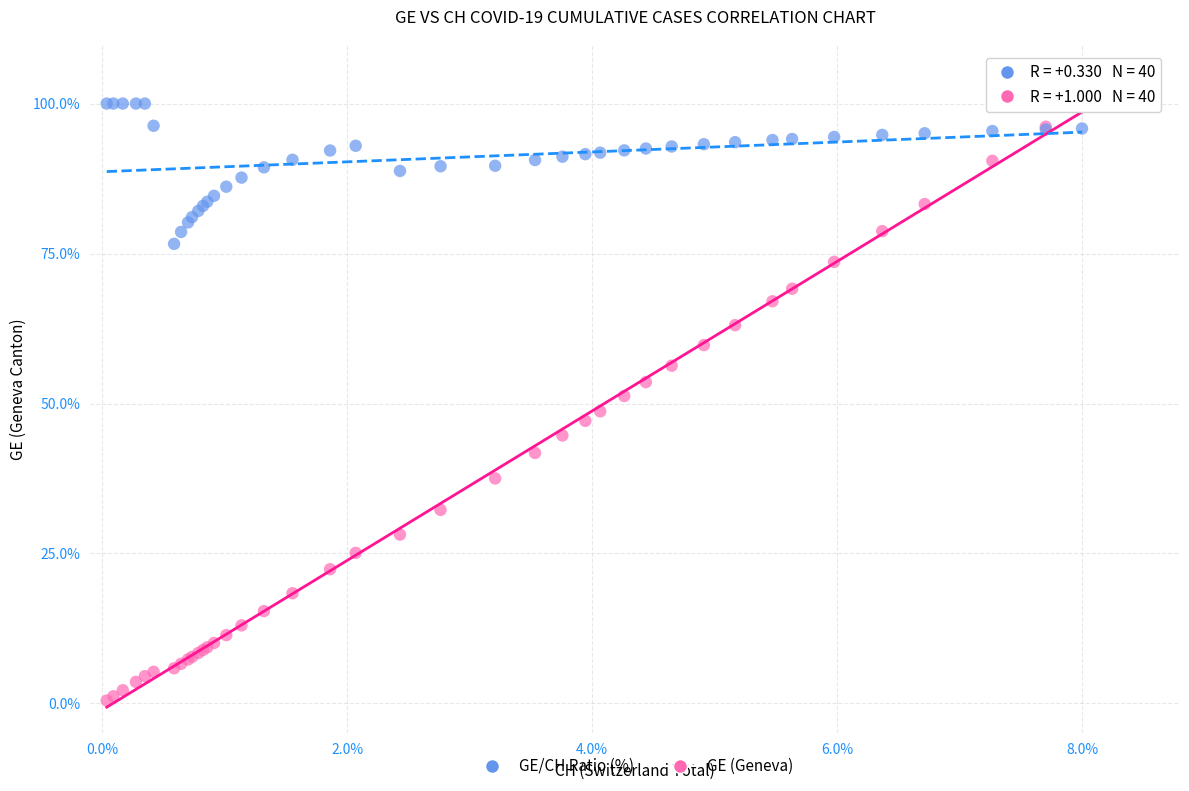

What is the X range (max minus min) for the scatter plot?

8.0